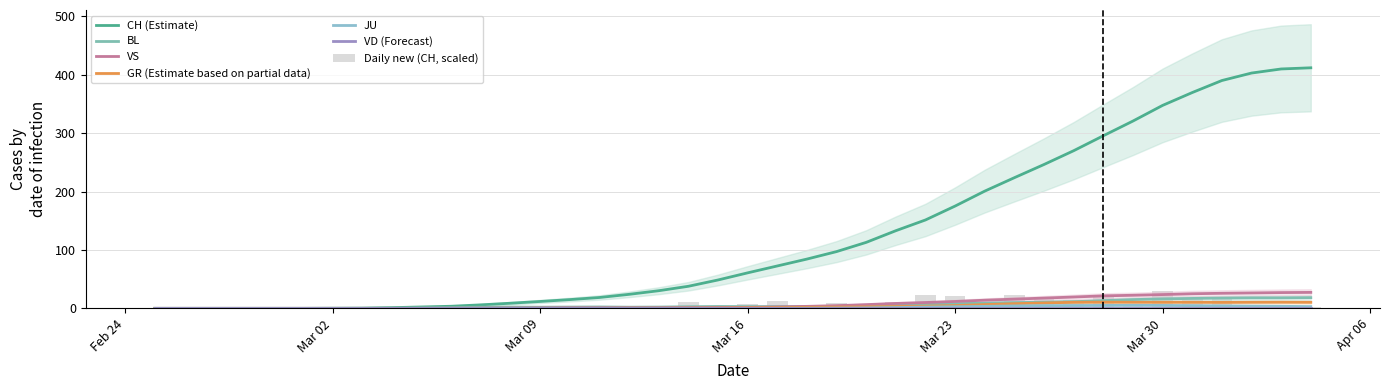

At how many categories does at least one series exceed 227?

10